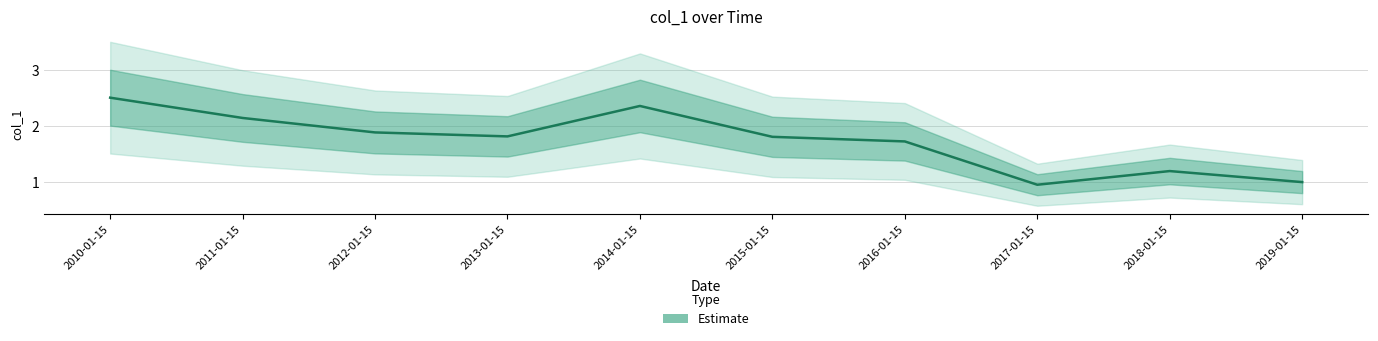

What is the value of the 5th point from the left?

2.4